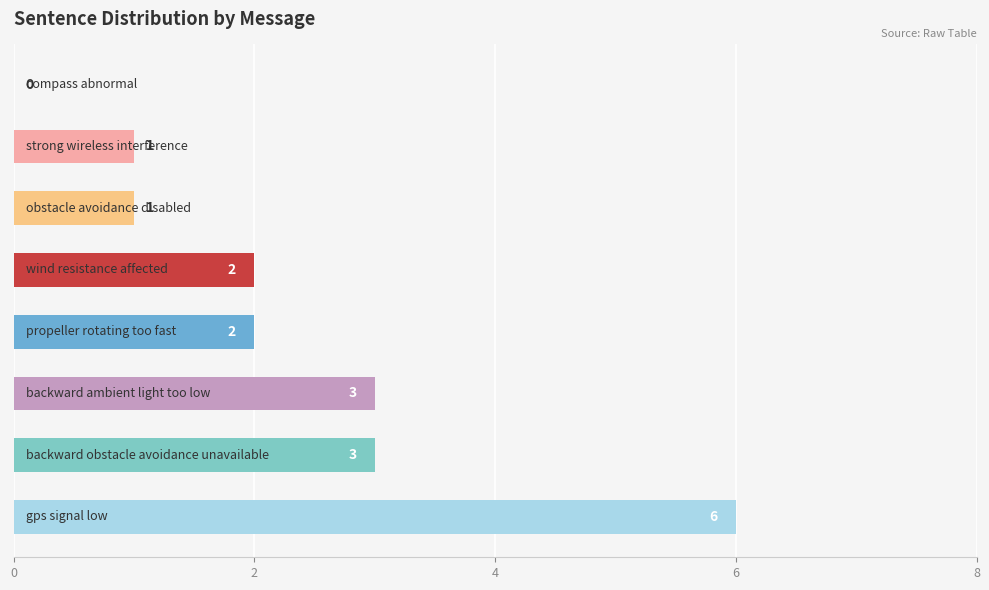

What is the average value?

2